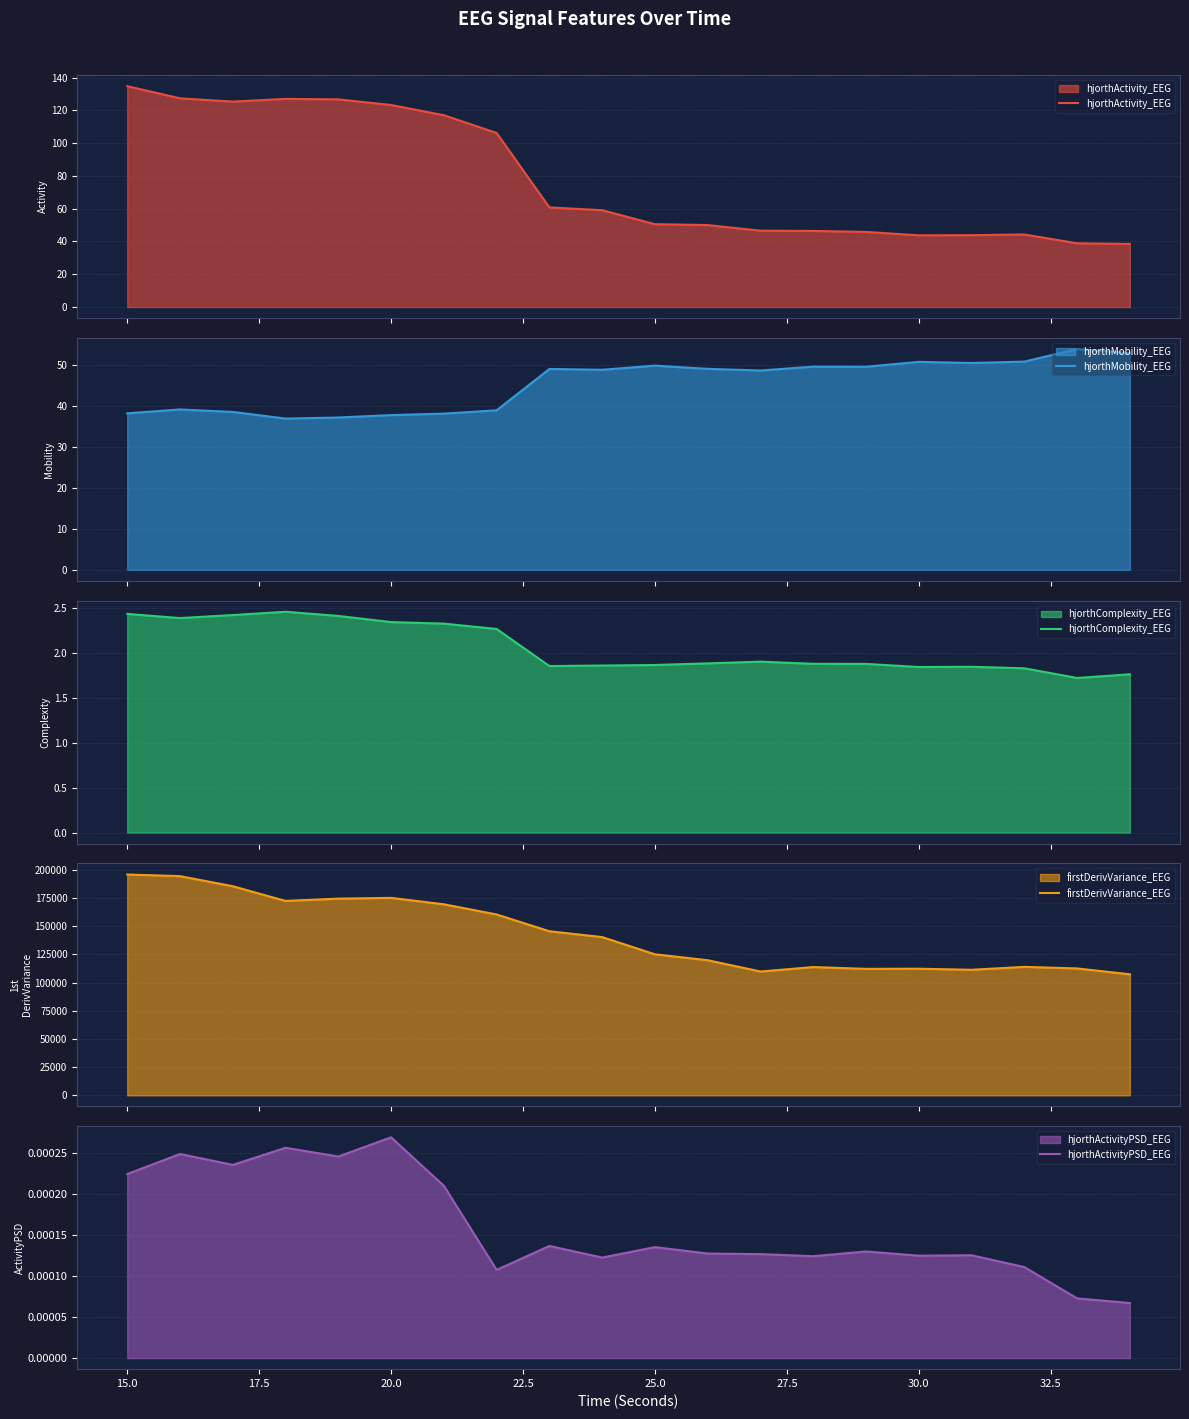

What is the highest value of the hjorthActivity_EEG series?

134.7